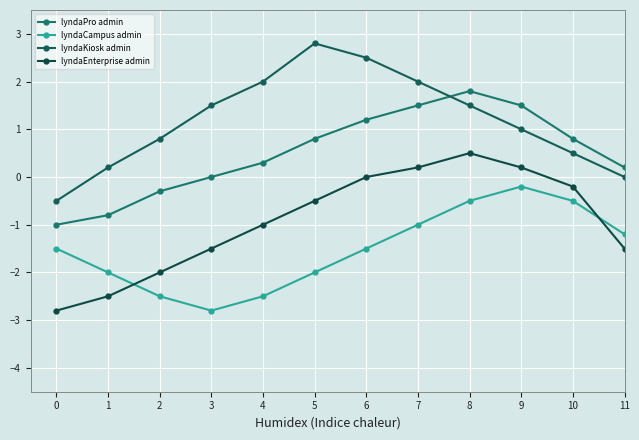

True or false: lyndaCampus admin has a value of -0.9 at 6.

False